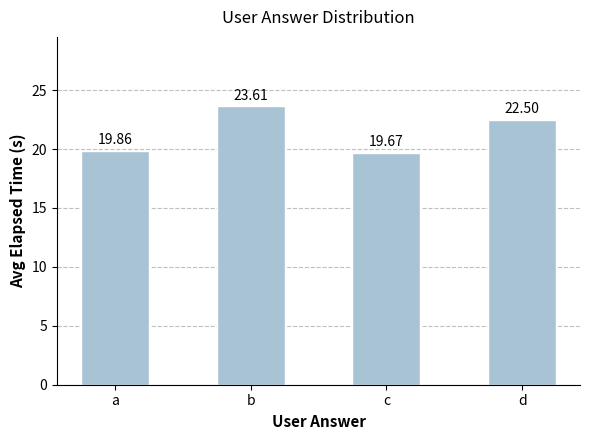

The chart shows a value of 19.7 at c. True or false?

True